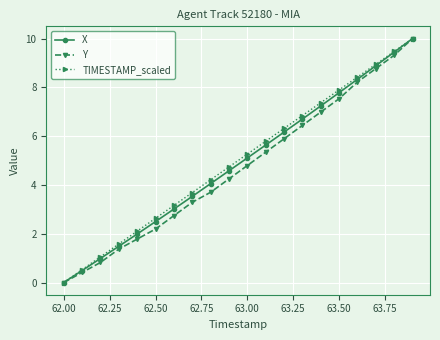

What is the value of the Y point at the 12th from the left?

5.3